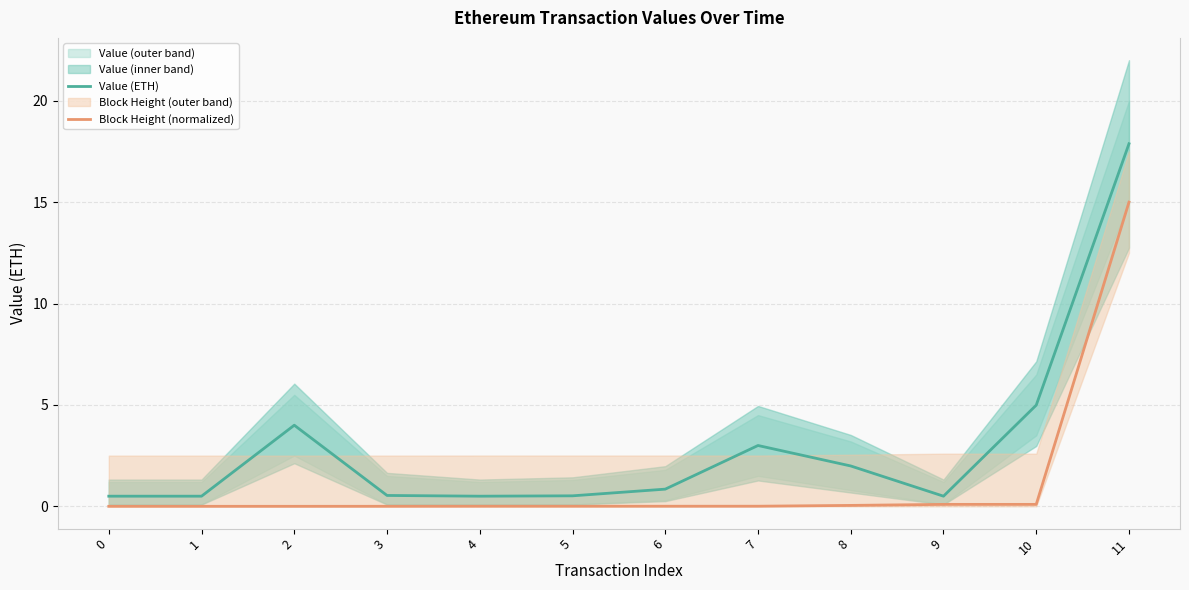

The Value (ETH) series shows 0.5 at 0. True or false?

True